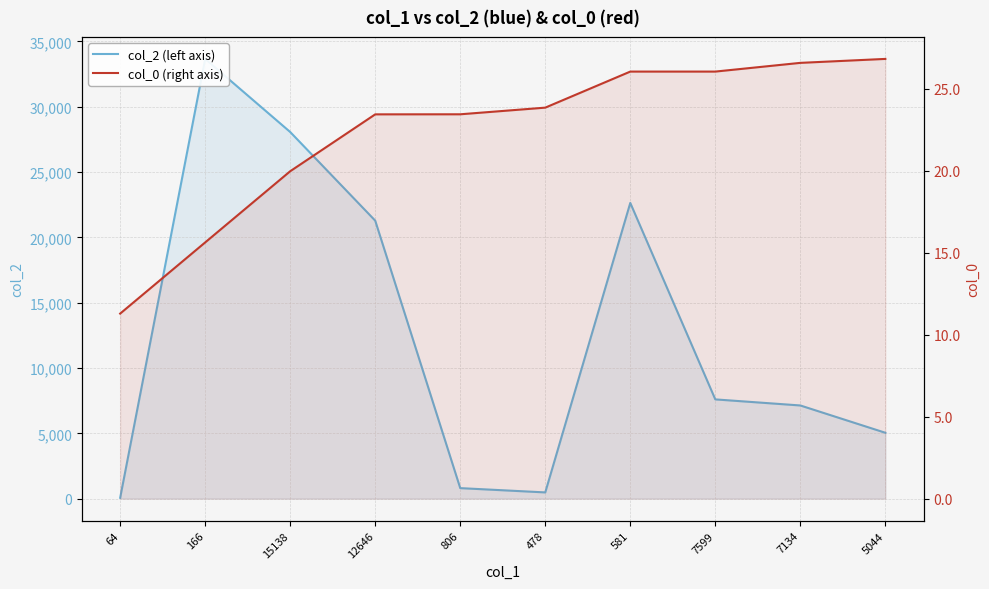

How many distinct data groups are displayed?

2